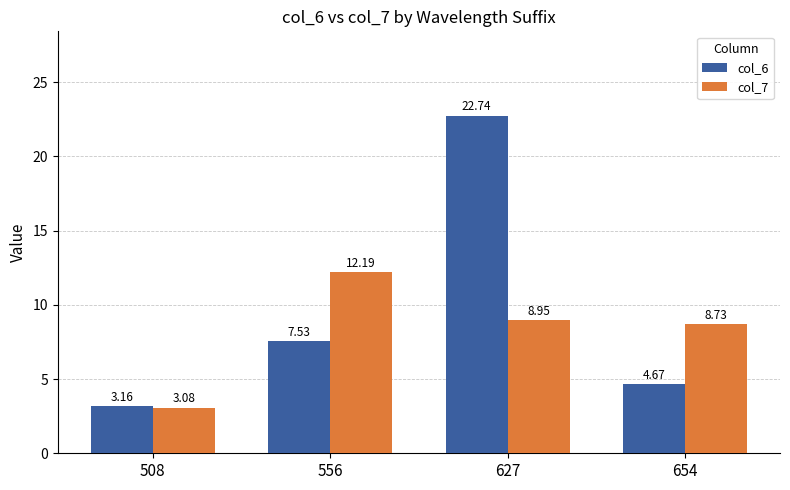

Between 556 and 627, which series saw the biggest shift?

col_6